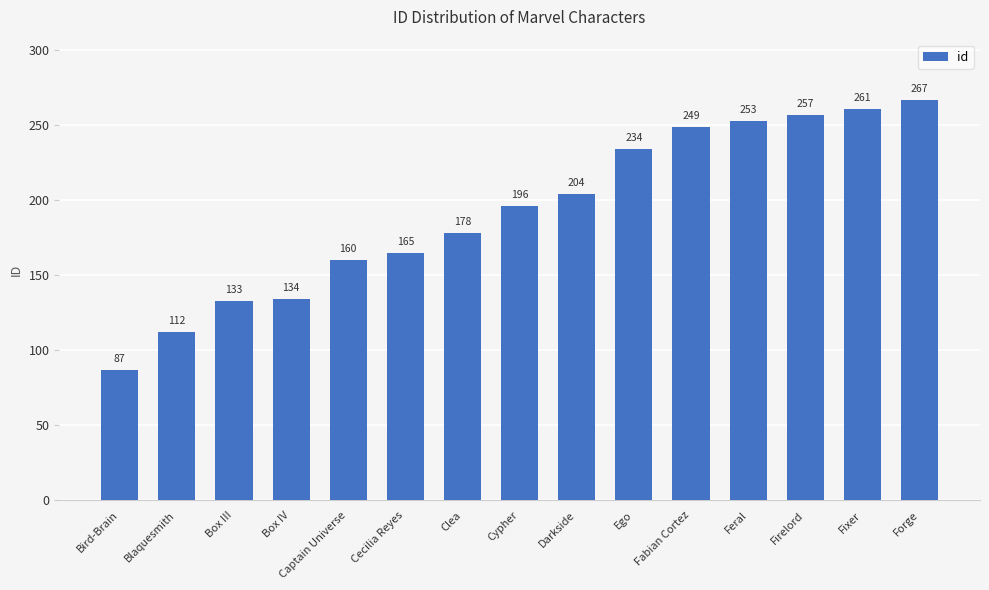

What is the smallest value displayed?

87